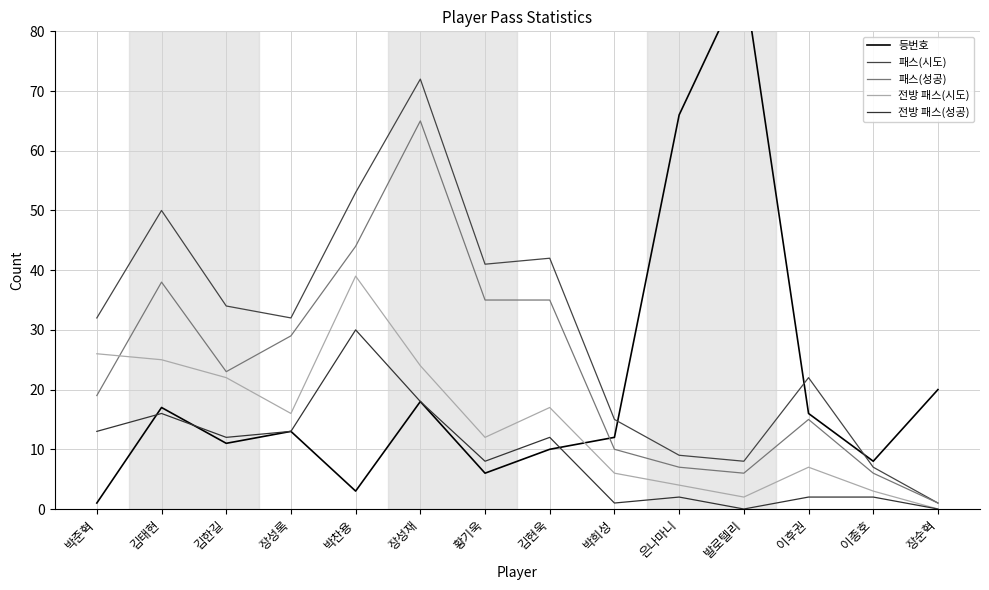

What is the sum of the 등번호 values at 이후권 and 박희성?

28